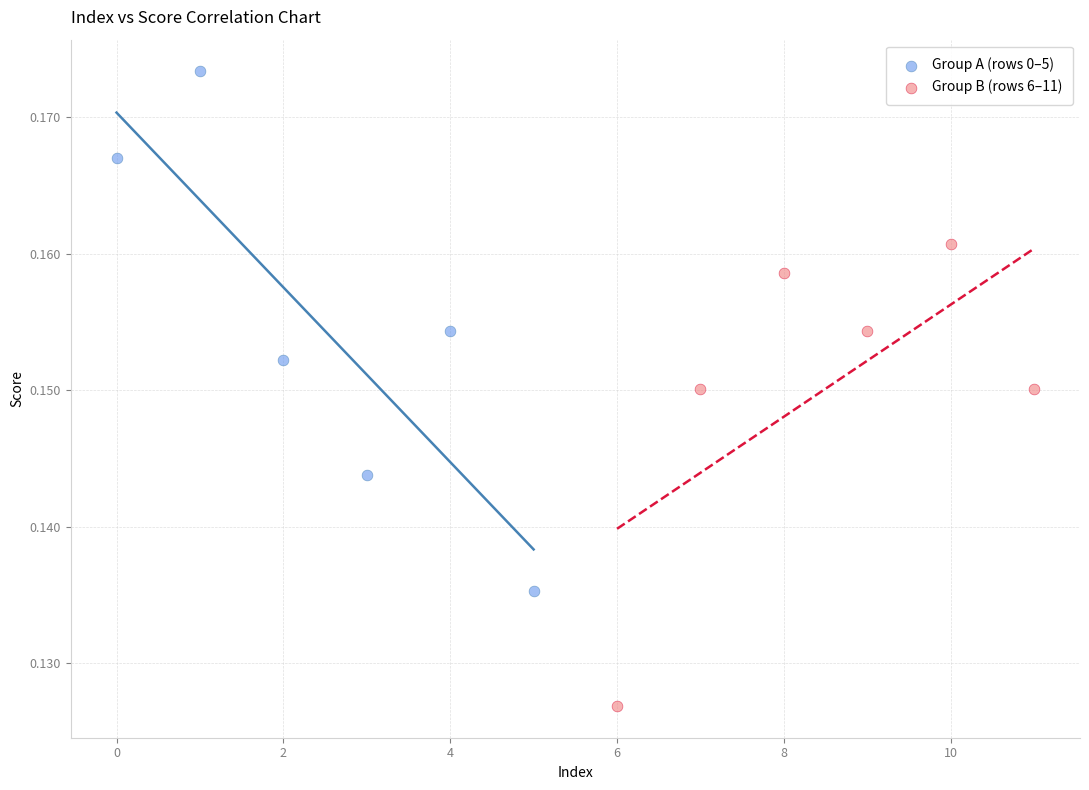

What are all the series names shown in the legend?

Group A (rows 0–5), Group B (rows 6–11)